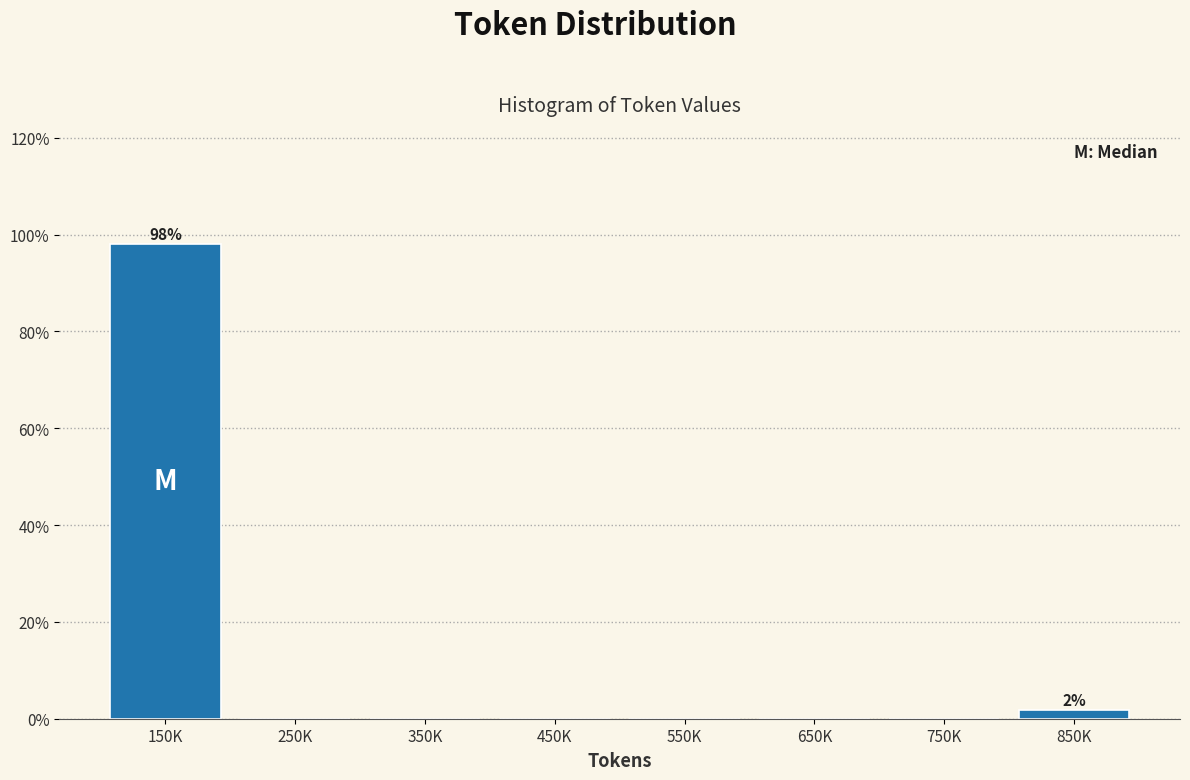

Reading left to right, extract all data points from this chart.

150K=98.1	250K=0.0	350K=0.0	450K=0.0	550K=0.0	650K=0.0	750K=0.0	850K=1.9